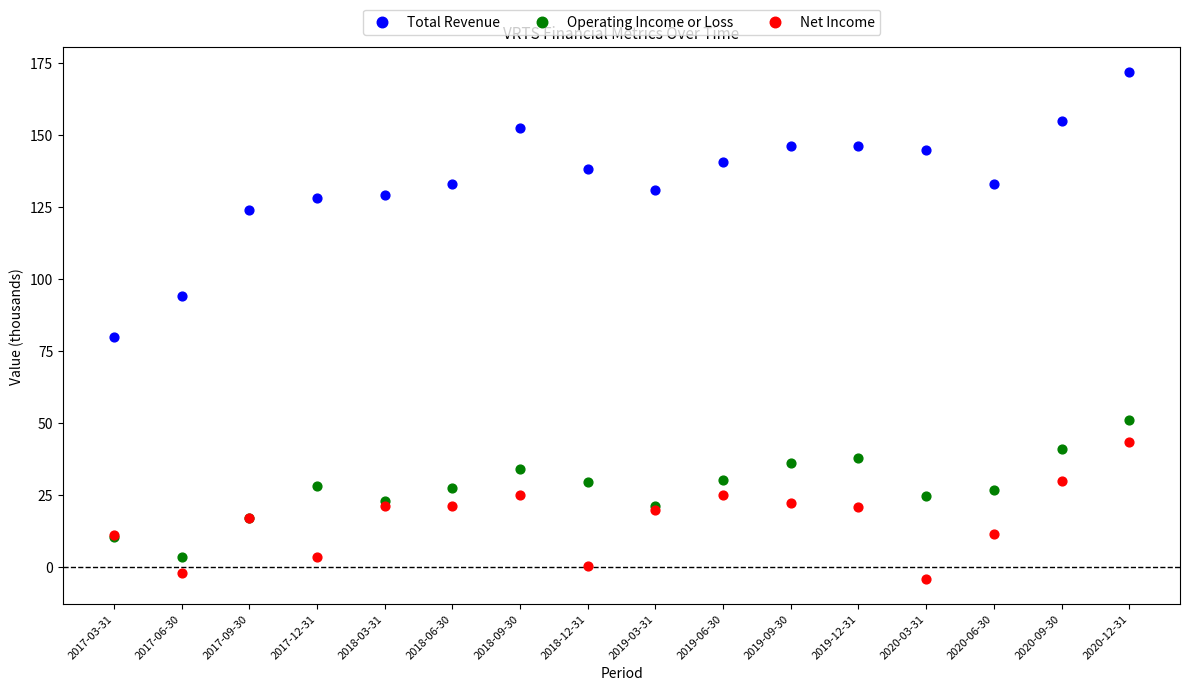

Across all series, what Y value is closest to 83?

79.8